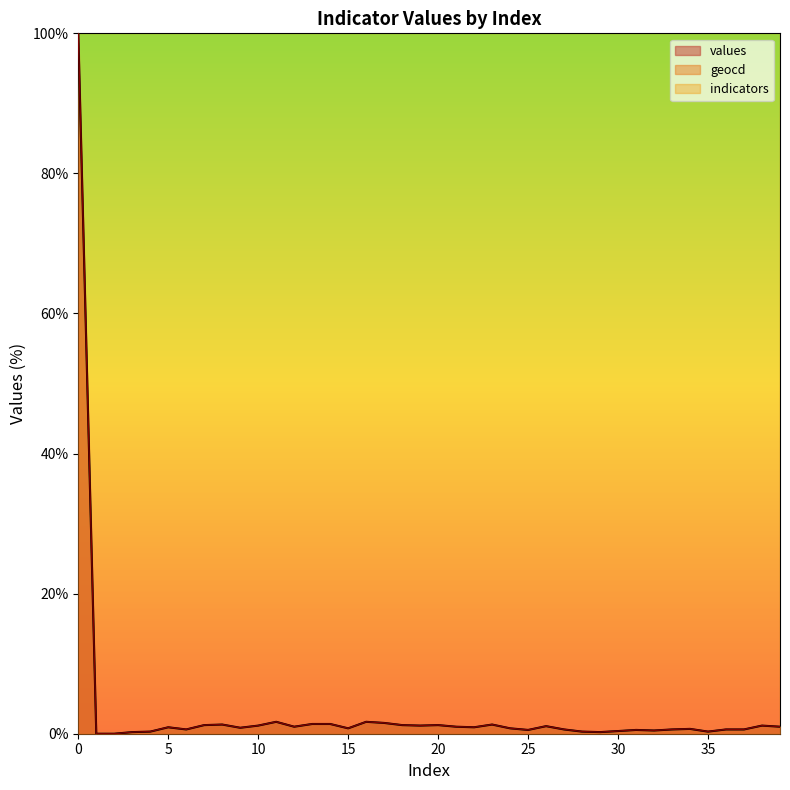

True or false: geocd and values cross at least once.

False